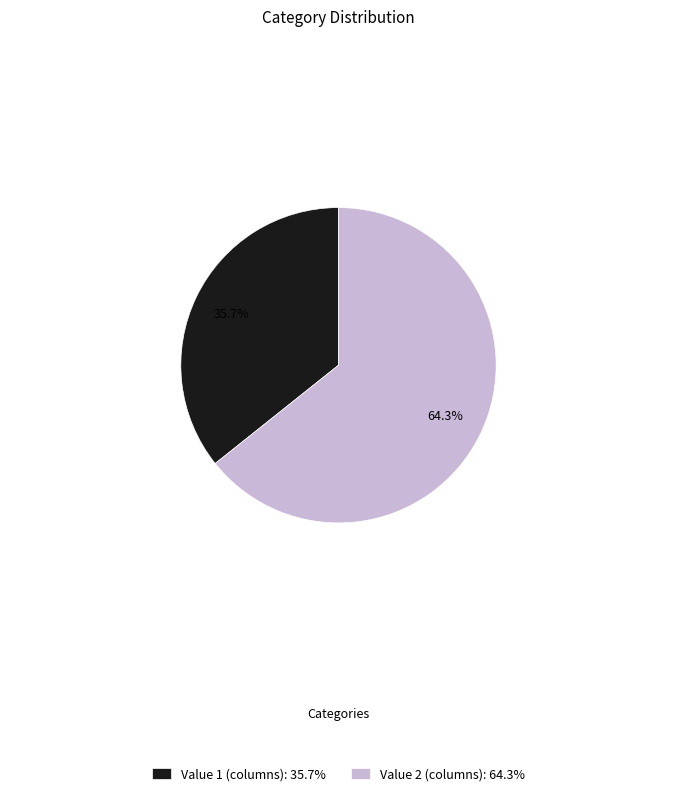

What is the majority slice?

Value 2 (columns): 64.3%